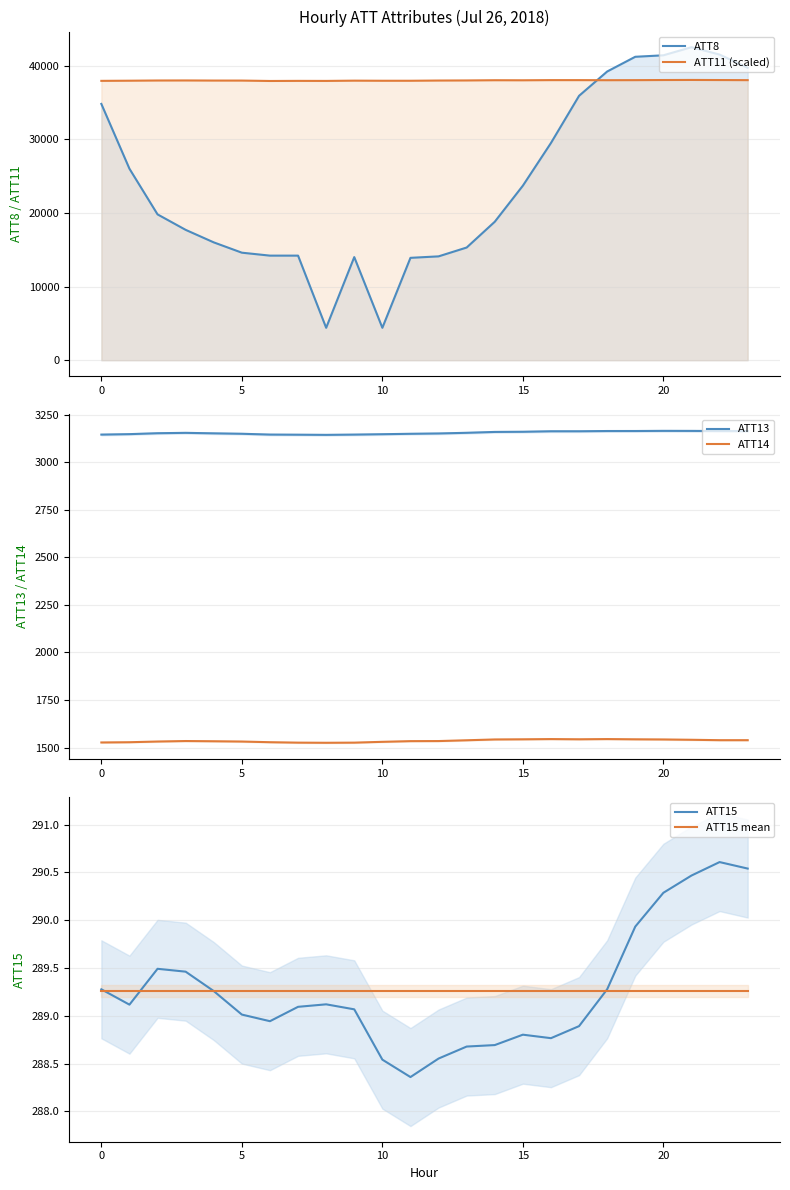

What is the minimum value for ATT14?

1525.4